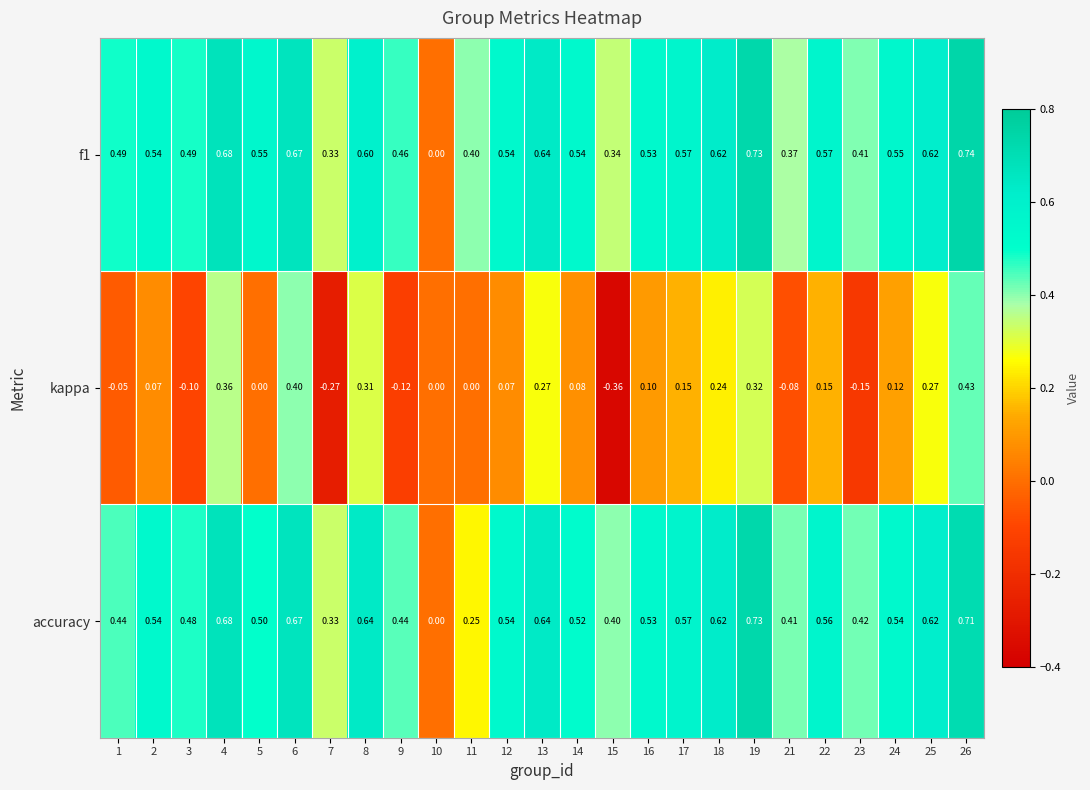

Which series has the widest spread of values?

kappa